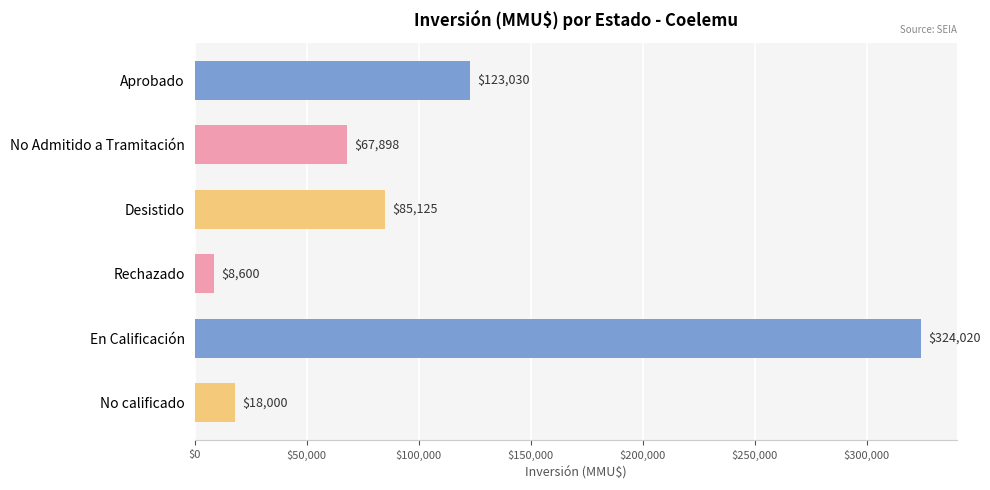

Reading bottom to top, transcribe all the data shown in this chart.

No calificado=18000	En Calificación=324020	Rechazado=8600	Desistido=85125	No Admitido a Tramitación=67898	Aprobado=123030